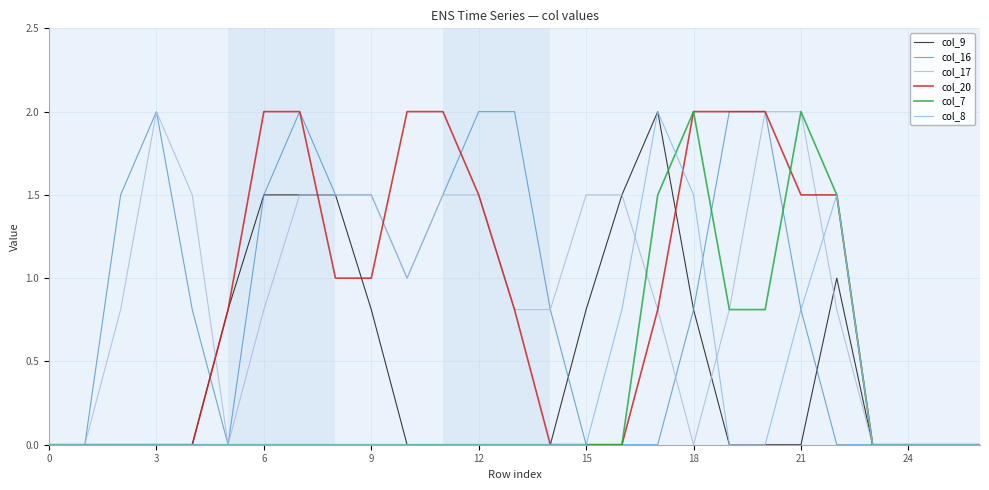

Reading left to right, extract all data points from this chart.

col_9: 0.0	0.0	0.0	0.0	0.0	0.8	1.5	1.5	1.5	0.8	0.0	0.0	0.0	0.0	0.0	0.8	1.5	2.0	0.8	0.0	0.0	0.0	1.0	0.0	0.0	0.0	0.0
col_16: 0.0	0.0	1.5	2.0	0.8	0.0	1.5	2.0	1.5	1.5	1.0	1.5	2.0	2.0	0.8	0.0	0.0	0.0	0.8	2.0	2.0	0.8	0.0	0.0	0.0	0.0	0.0
col_17: 0.0	0.0	0.8	2.0	1.5	0.0	0.8	1.5	1.5	1.5	1.0	1.5	1.5	0.8	0.8	1.5	1.5	0.8	0.0	0.8	2.0	2.0	0.8	0.0	0.0	0.0	0.0
col_20: 0.0	0.0	0.0	0.0	0.0	0.8	2.0	2.0	1.0	1.0	2.0	2.0	1.5	0.8	0.0	0.0	0.0	0.8	2.0	2.0	2.0	1.5	1.5	0.0	0.0	0.0	0.0
col_7: 0.0	0.0	0.0	0.0	0.0	0.0	0.0	0.0	0.0	0.0	0.0	0.0	0.0	0.0	0.0	0.0	0.0	1.5	2.0	0.8	0.8	2.0	1.5	0.0	0.0	0.0	0.0
col_8: 0.0	0.0	0.0	0.0	0.0	0.0	0.0	0.0	0.0	0.0	0.0	0.0	0.0	0.0	0.0	0.0	0.8	2.0	1.5	0.0	0.0	0.8	1.5	0.0	0.0	0.0	0.0